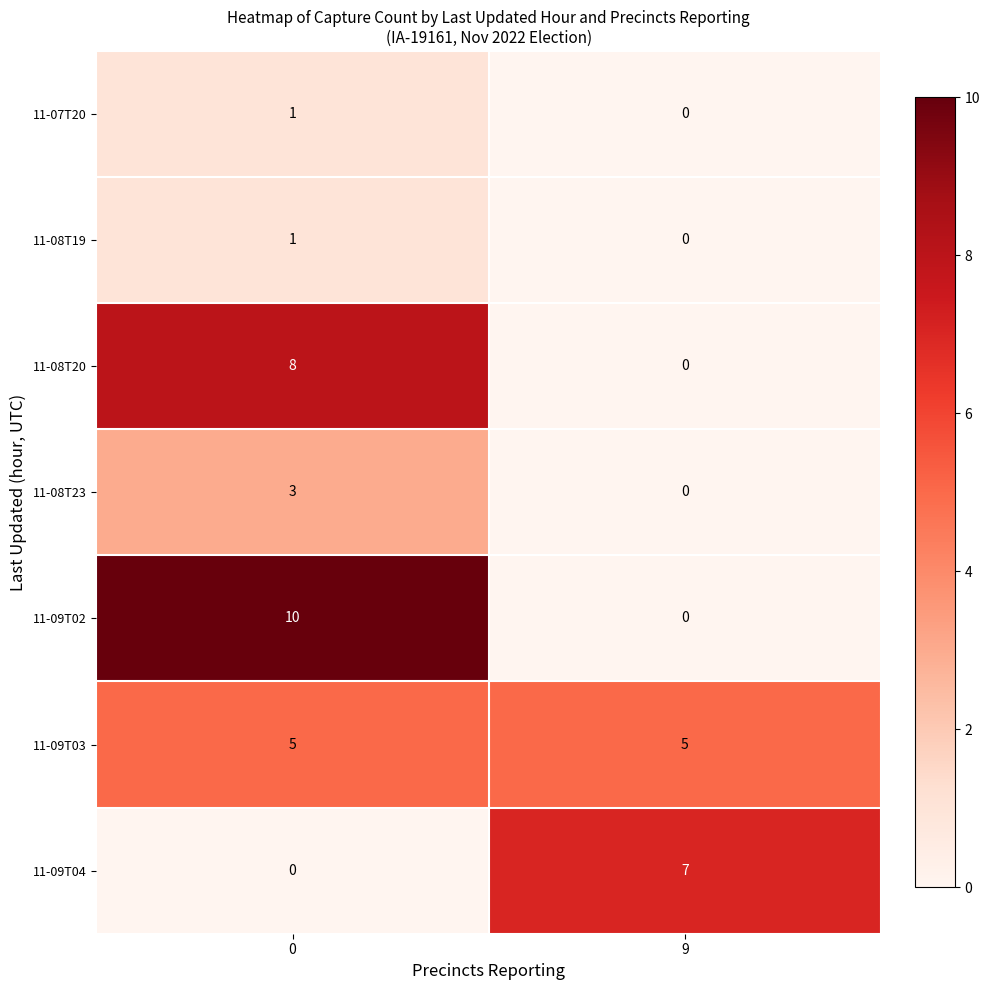

True or false: 11-09T02 has a value of 10 at 0.

True